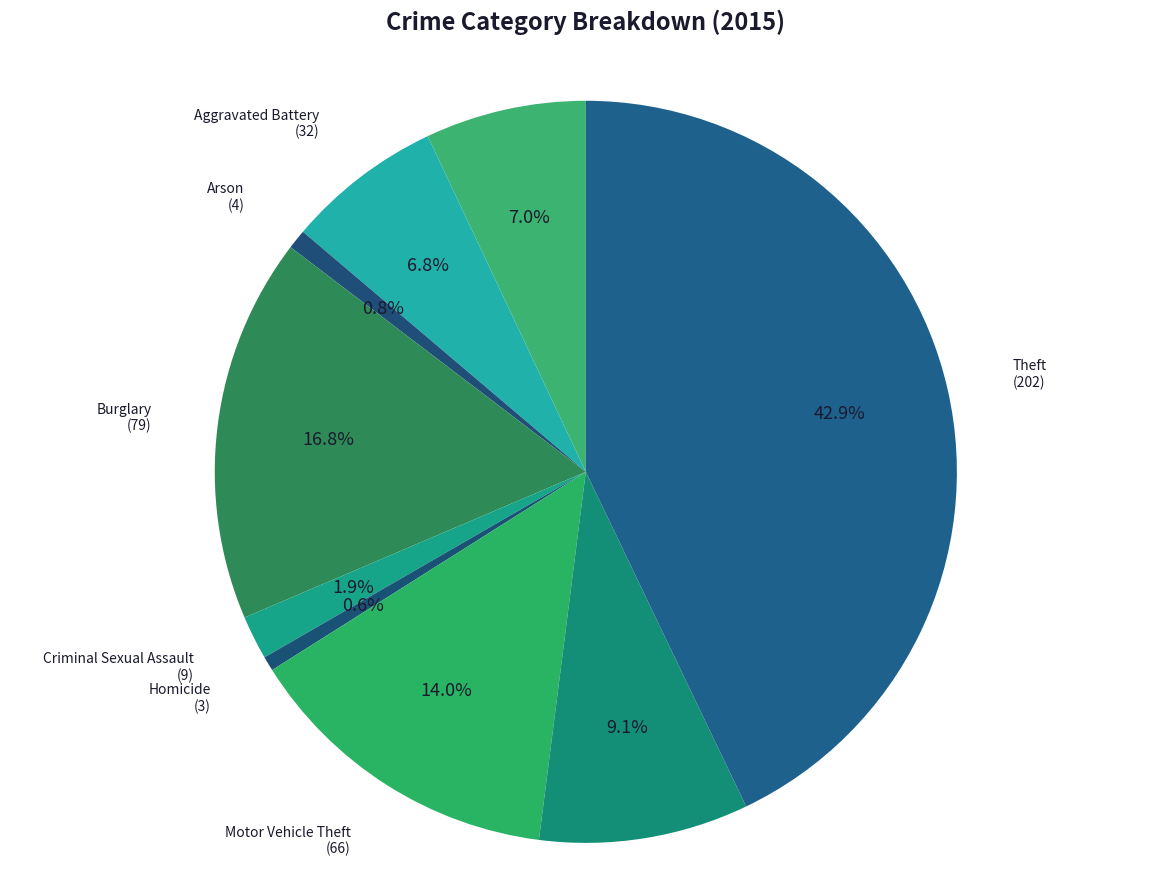

Combined, what portion of the pie is Robbery and Aggravated Assault?

16.1%